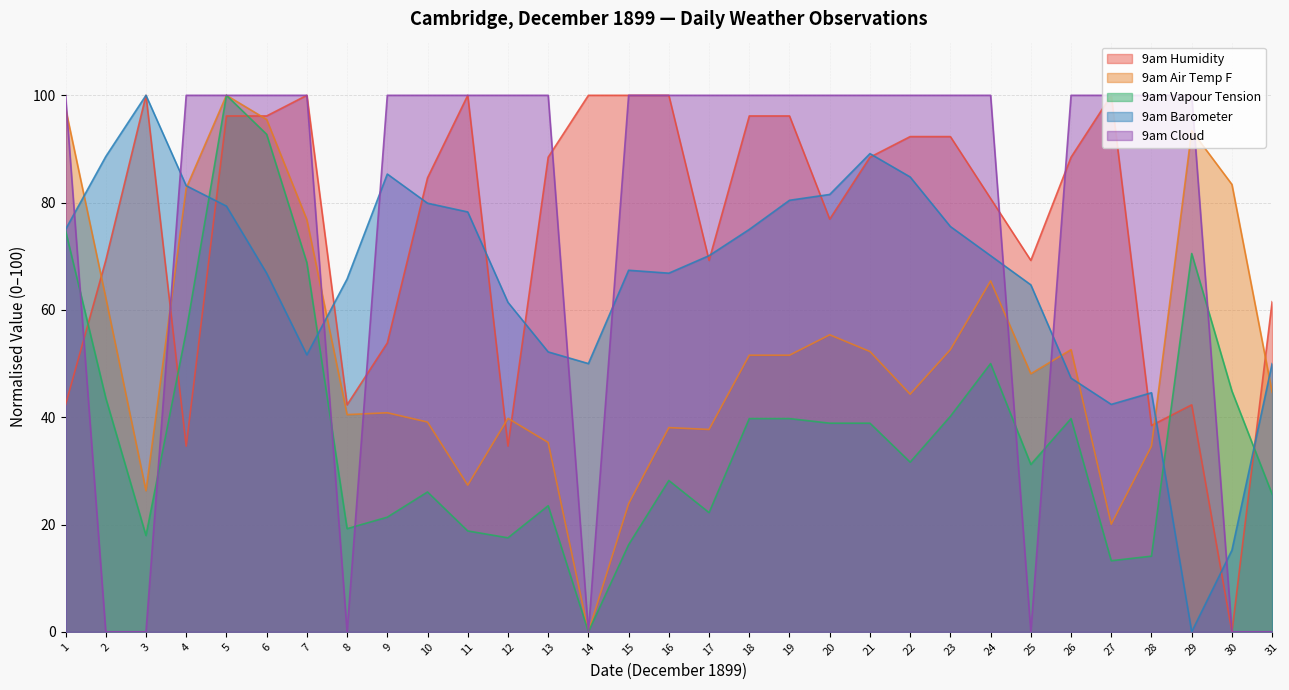

How many intersections are there between 9am Cloud and 9am Humidity?

6